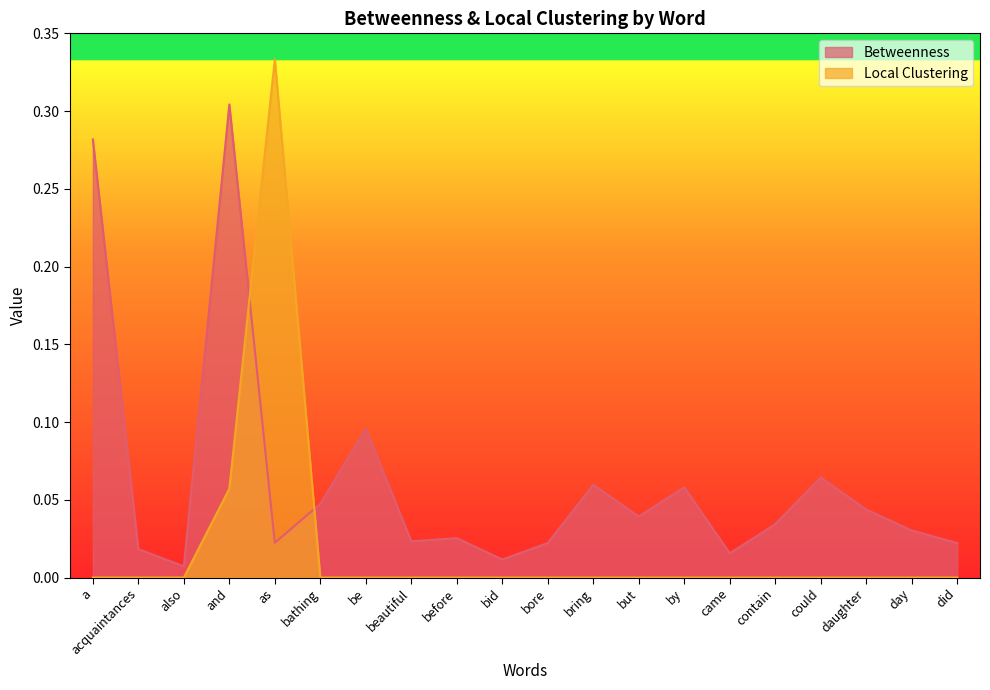

How many lines are shown in the chart?

2